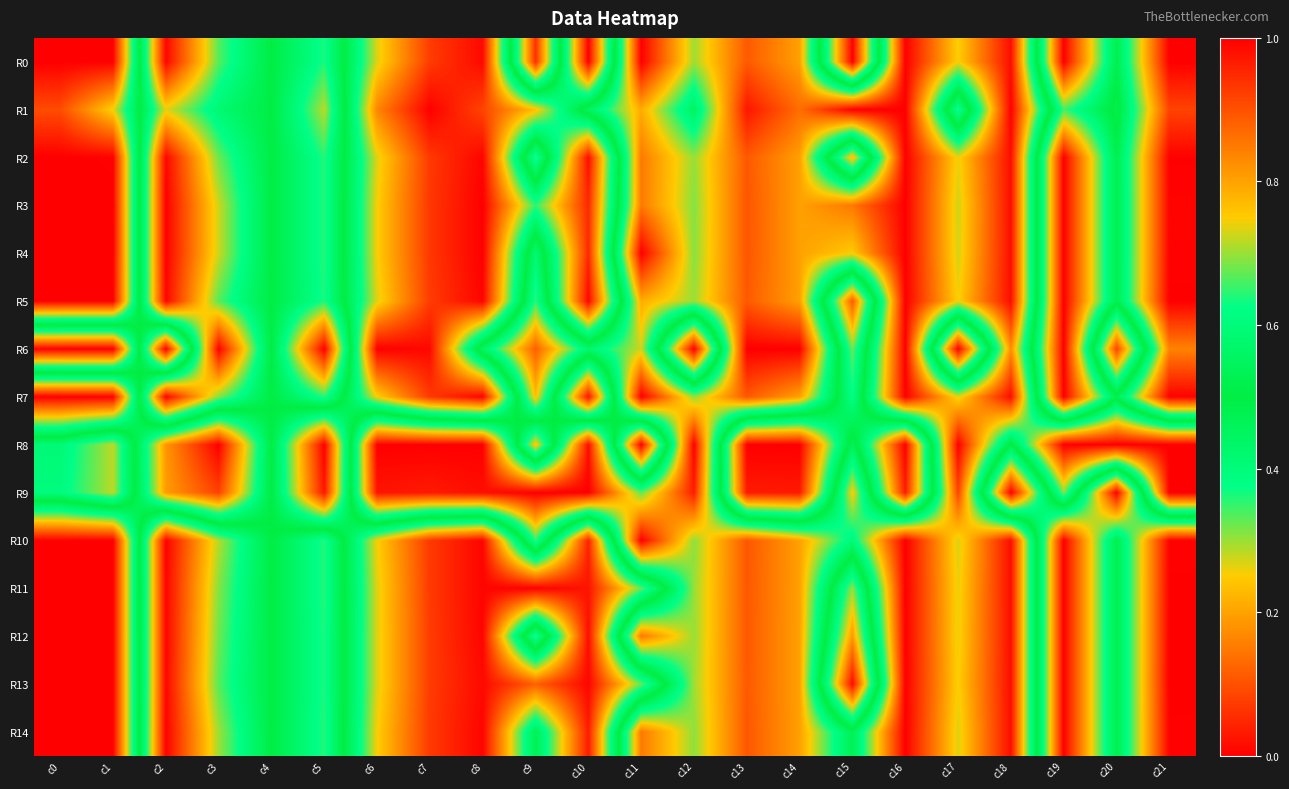

Between c6 and c11, which series saw the biggest shift?

R8